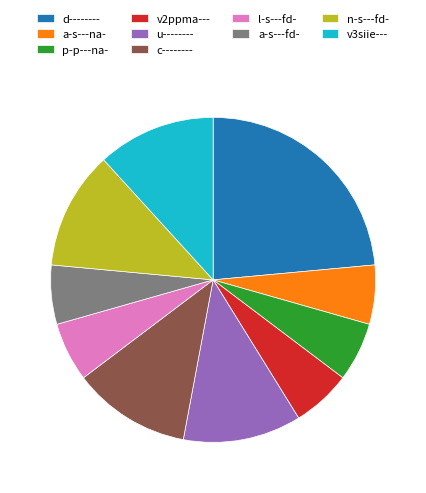

The a-s---fd- slice represents 12% of the pie. True or false?

False